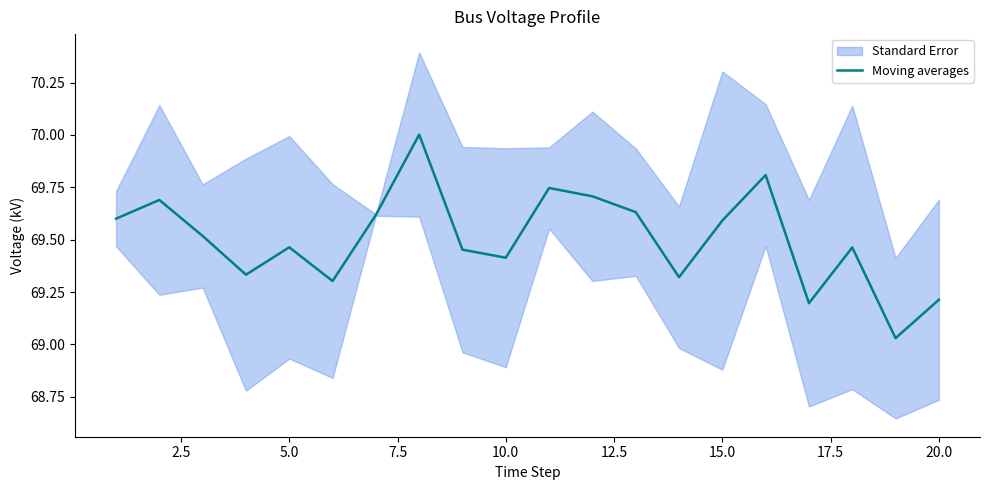

How many distinct data groups are displayed?

1